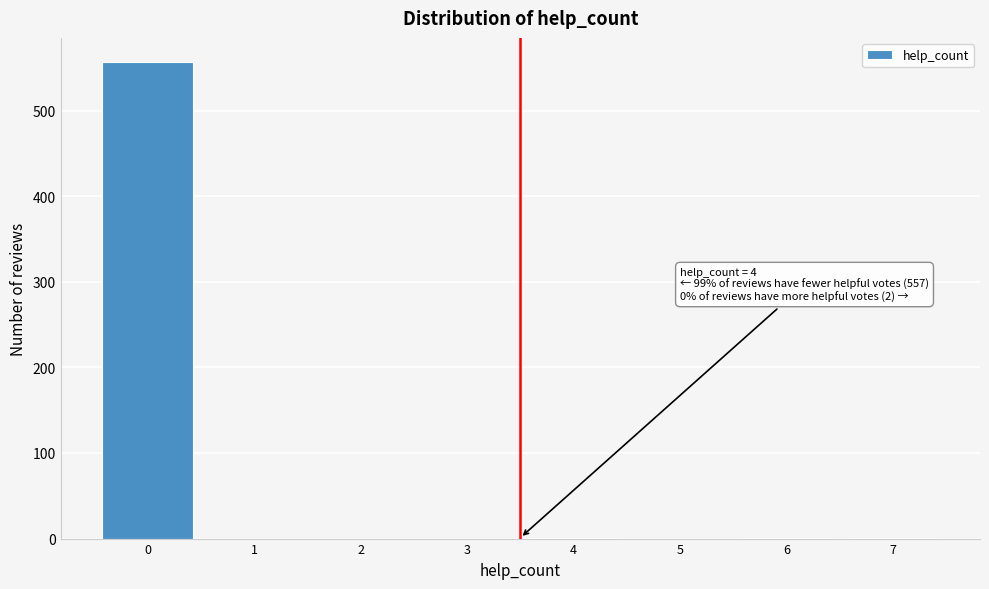

Is it true that the value at 5 is -231?

False